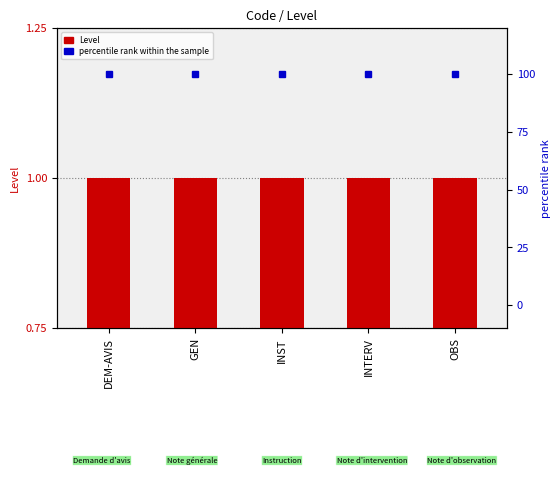

What is the label of the 1st bar from the left?

DEM-AVIS